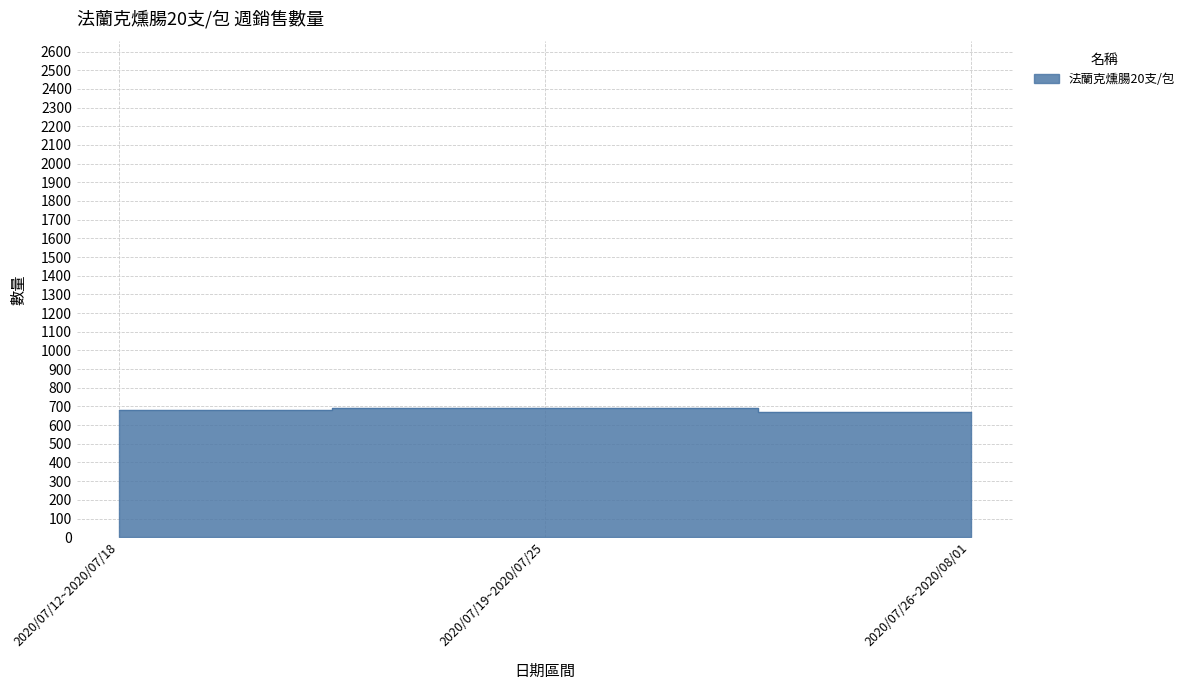

Is it true that the value at 2020/07/19~2020/07/25 is 209?

False